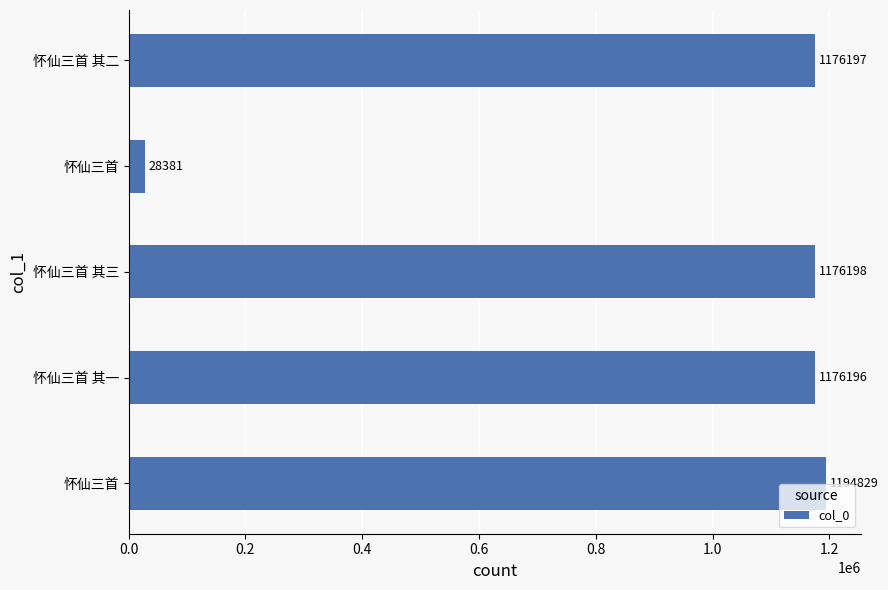

How many bars are there in total?

5